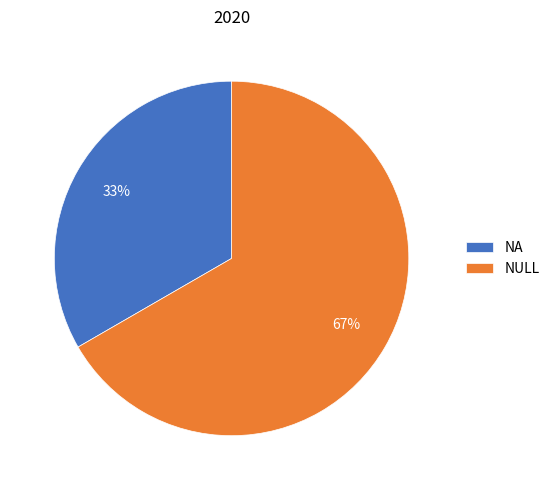

Is there any slice that represents more than half of the pie?

Yes